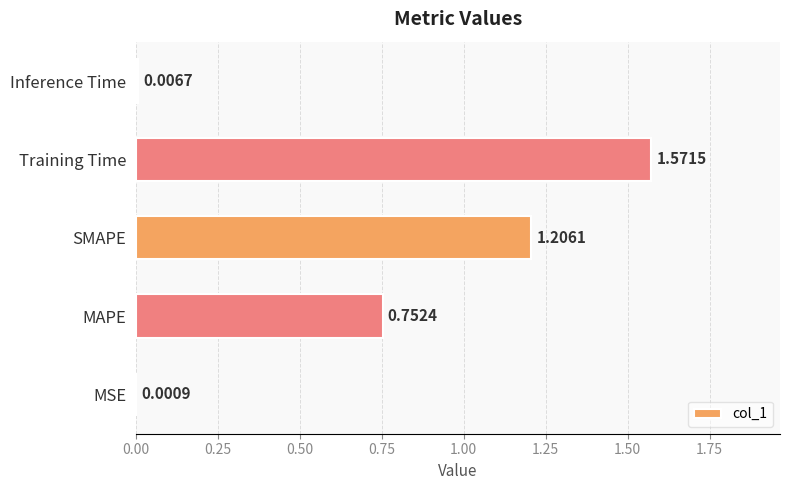

Which category has the highest value across all series?

Training Time